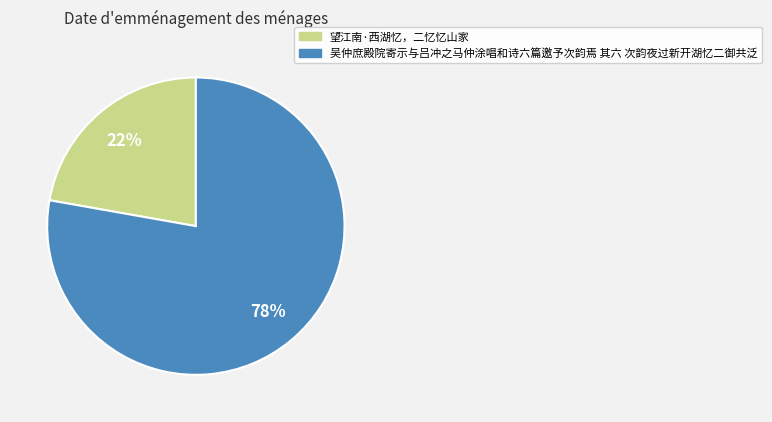

Is it true that 望江南·西湖忆，二忆忆山家 is 16% of the pie?

False